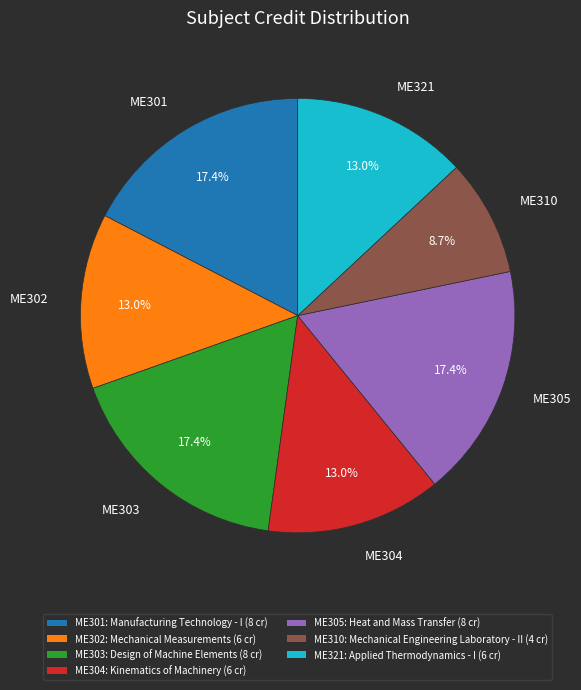

To the nearest percent, what is the difference between the largest and smallest slice percentages?

9%